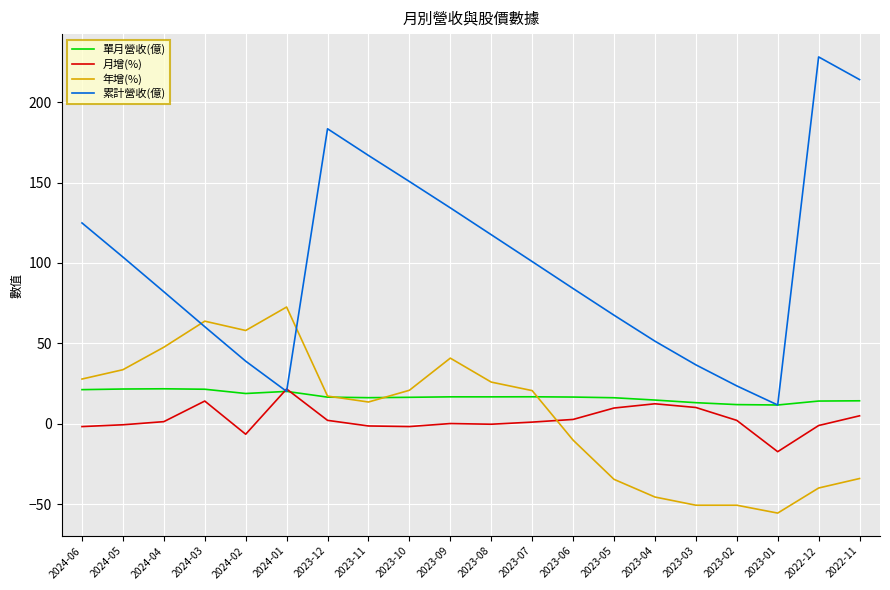

Is the value of 累計營收(億) at 2024-02 greater than the value of 單月營收(億) at 2024-02?

Yes